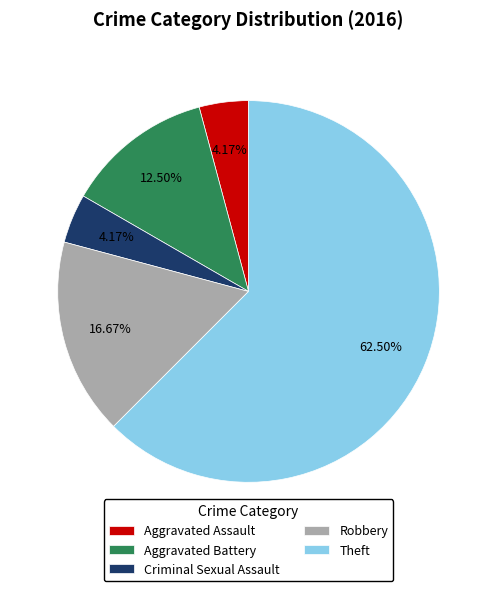

Is the sum of Theft and Aggravated Assault greater than half?

Yes